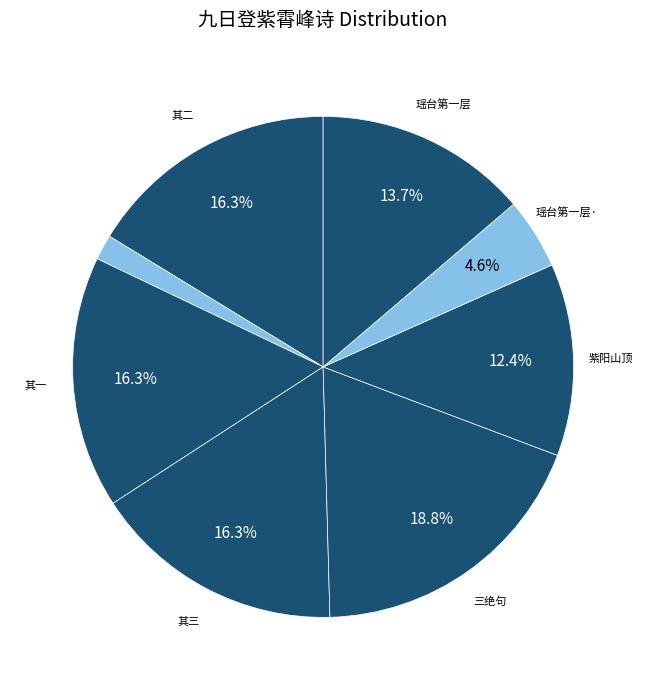

How many segments does this pie chart have?

8